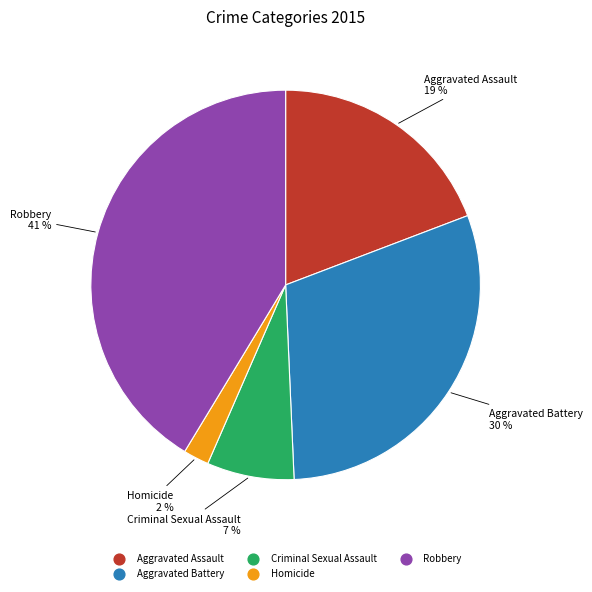

Which slice is the largest?

Robbery